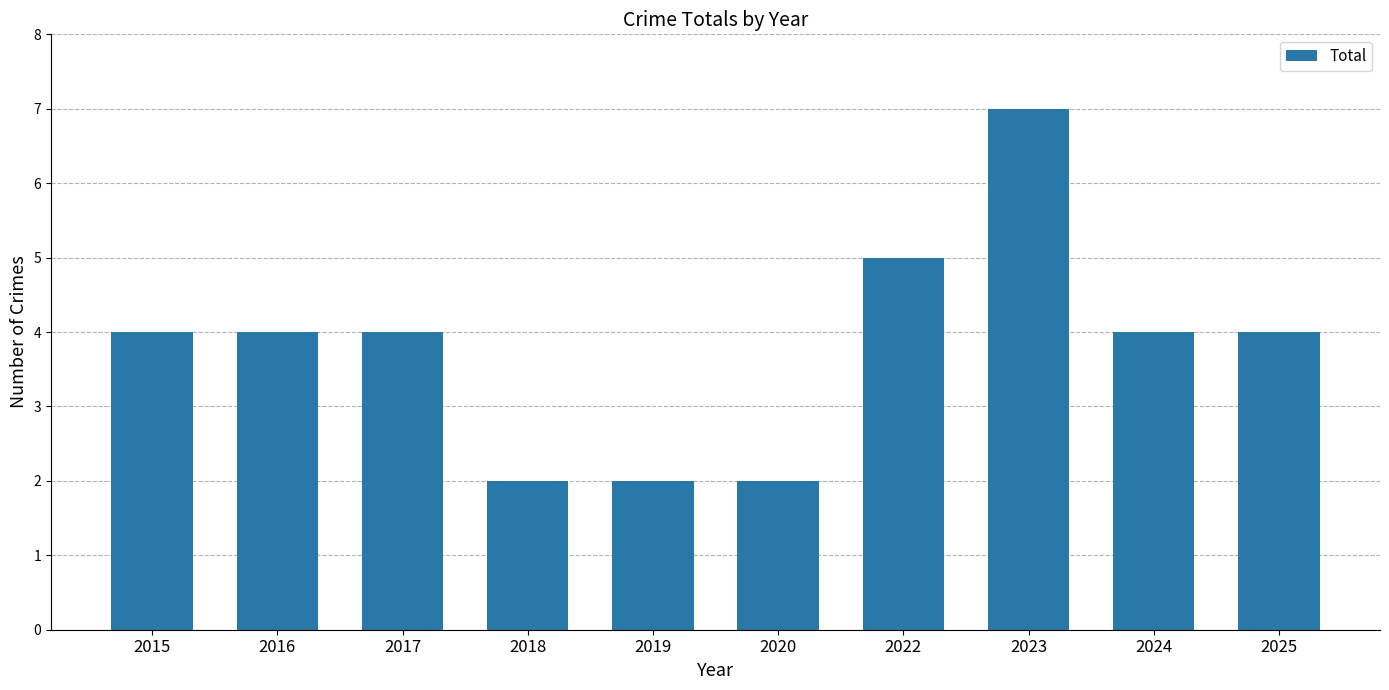

The chart shows a value of 2 at 2025. True or false?

False